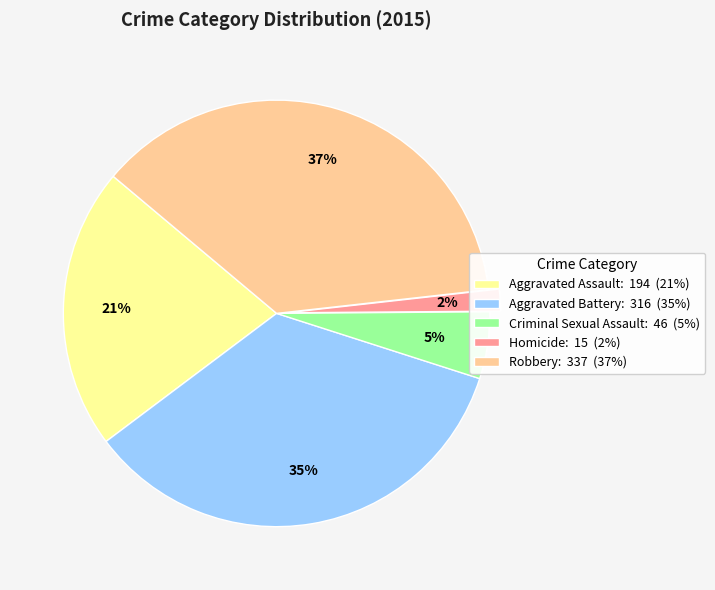

Which slice is the smallest?

Homicide